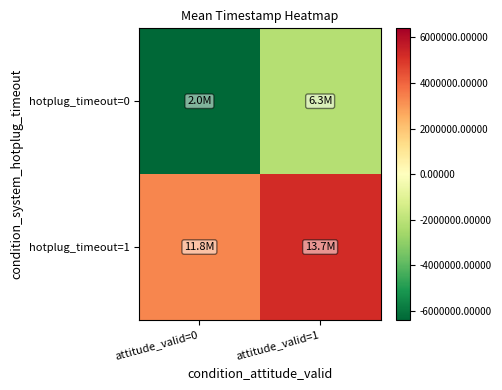

List the series in order of their peak value, highest first.

hotplug_timeout=1, hotplug_timeout=0